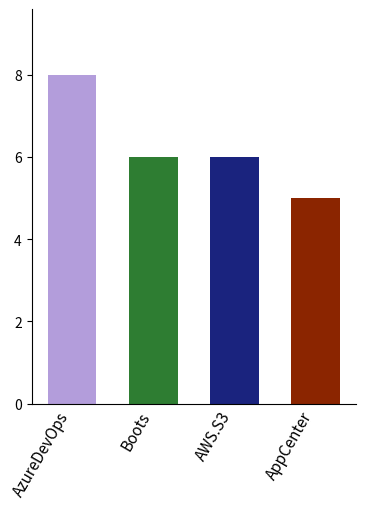

What is the sum of the values at Boots and AzureDevOps?

14